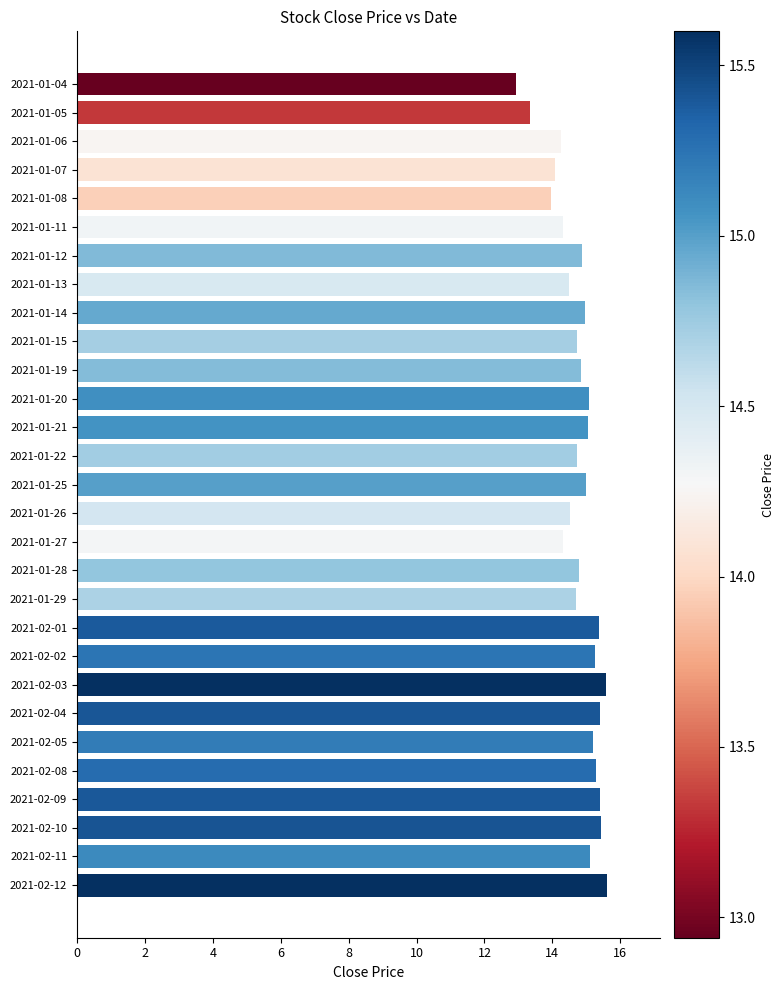

What is the label of the 9th bar from the bottom?

2021-02-02